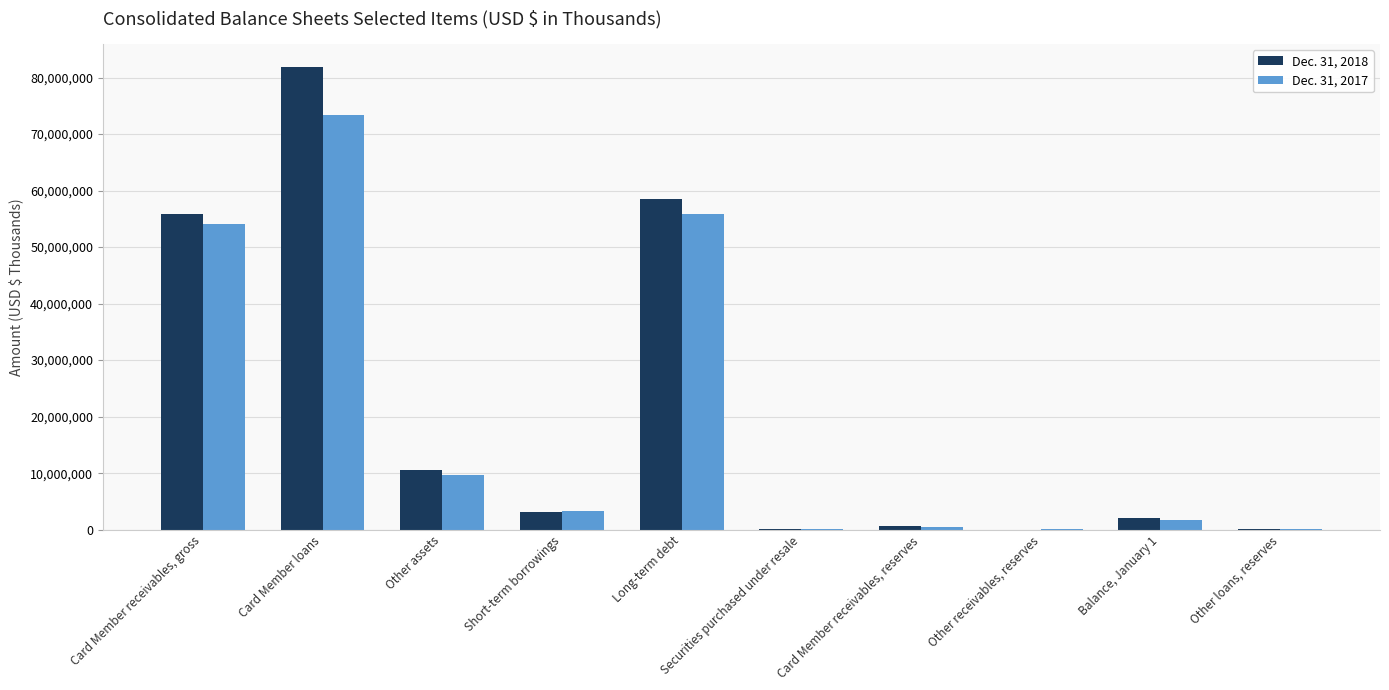

What is the sum of the Dec. 31, 2018 values at Other loans, reserves and Card Member loans?

81978000